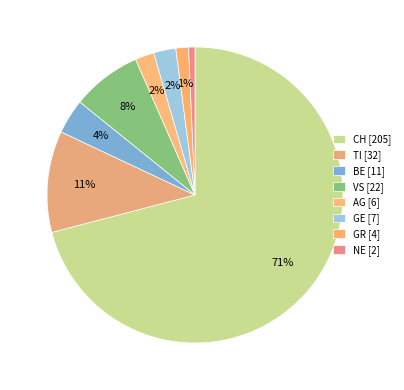

Which category has the smallest portion of the pie?

NE